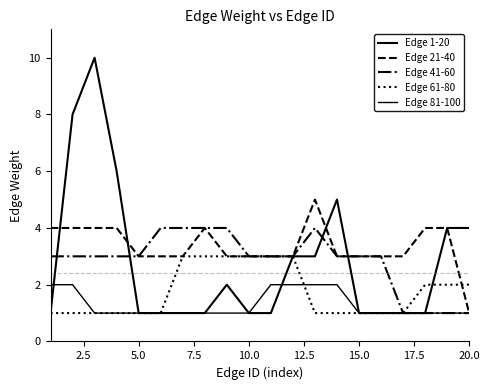

Count the Edge 61-80 values in the range 1 to 3.

20